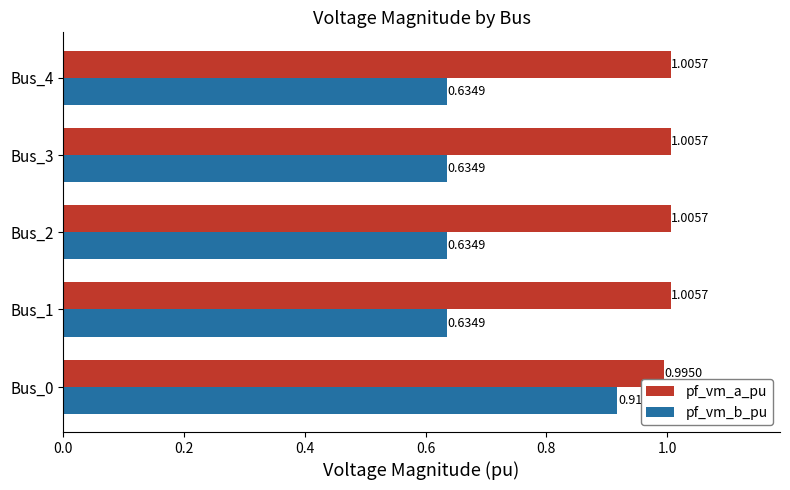

What is the difference between the maximum and minimum values in the pf_vm_b_pu series?

0.3